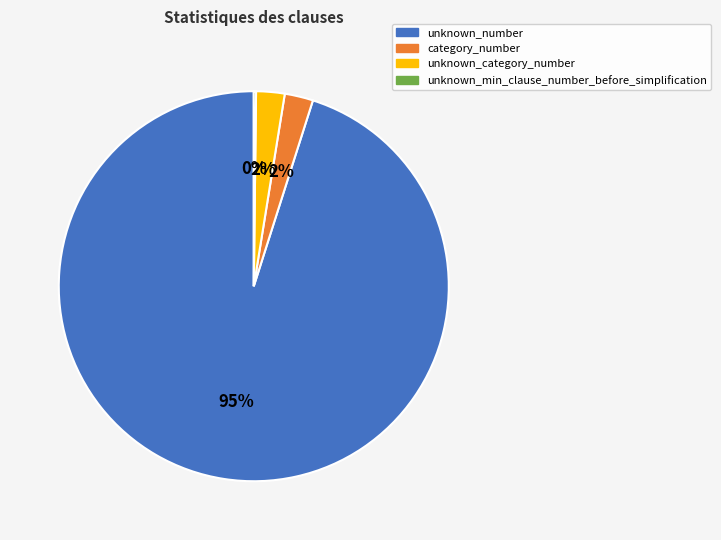

To the nearest percent, what portion does category_number represent?

2%